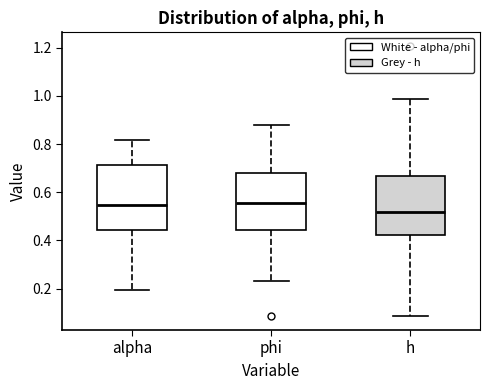

Reading left to right, read every box against the y-axis: the position of its median line, the range the box covers, and the ends of its whiskers. The values are not printed on the chart, so give them approximately, as read against the axis.

alpha: median 0.54, box 0.44 to 0.72, whiskers 0.20 to 0.82
phi: median 0.56, box 0.44 to 0.68, whiskers 0.24 to 0.88
h: median 0.52, box 0.42 to 0.66, whiskers 0.08 to 0.98